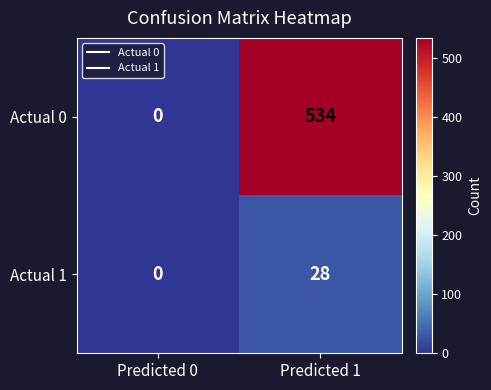

What is the difference between the maximum and minimum values in the Actual 0 series?

534